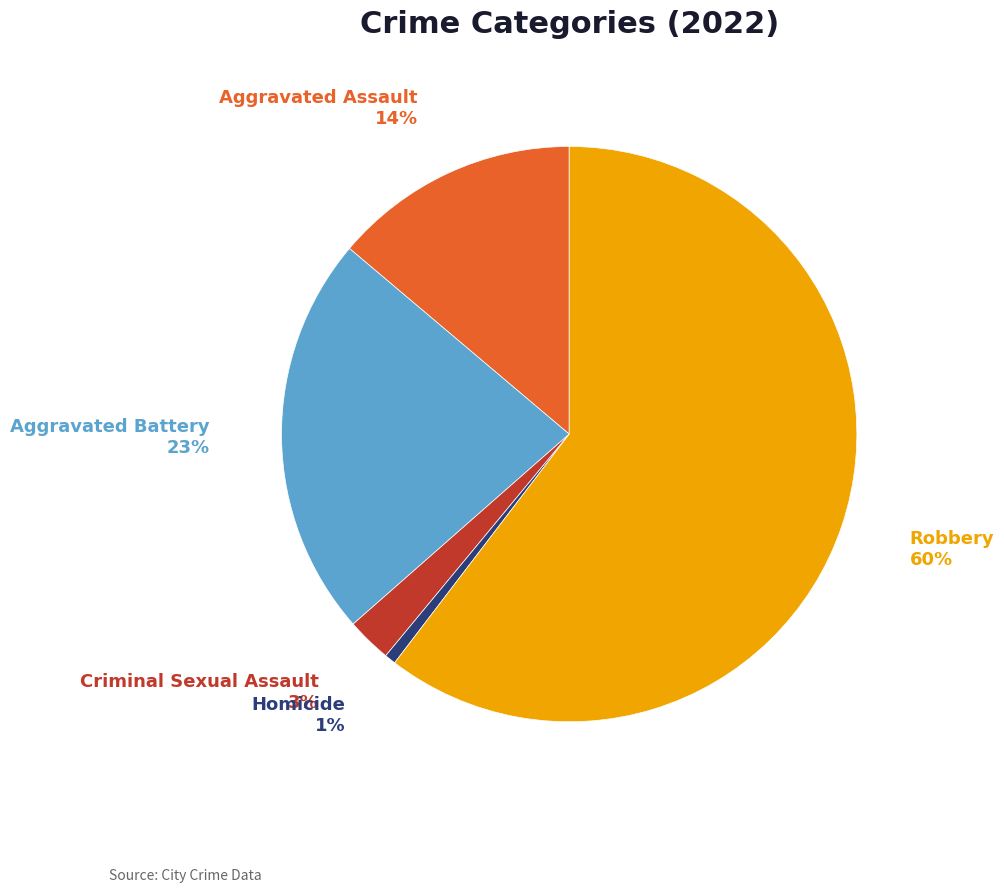

Which has a higher value, Homicide or Aggravated Assault?

Aggravated Assault